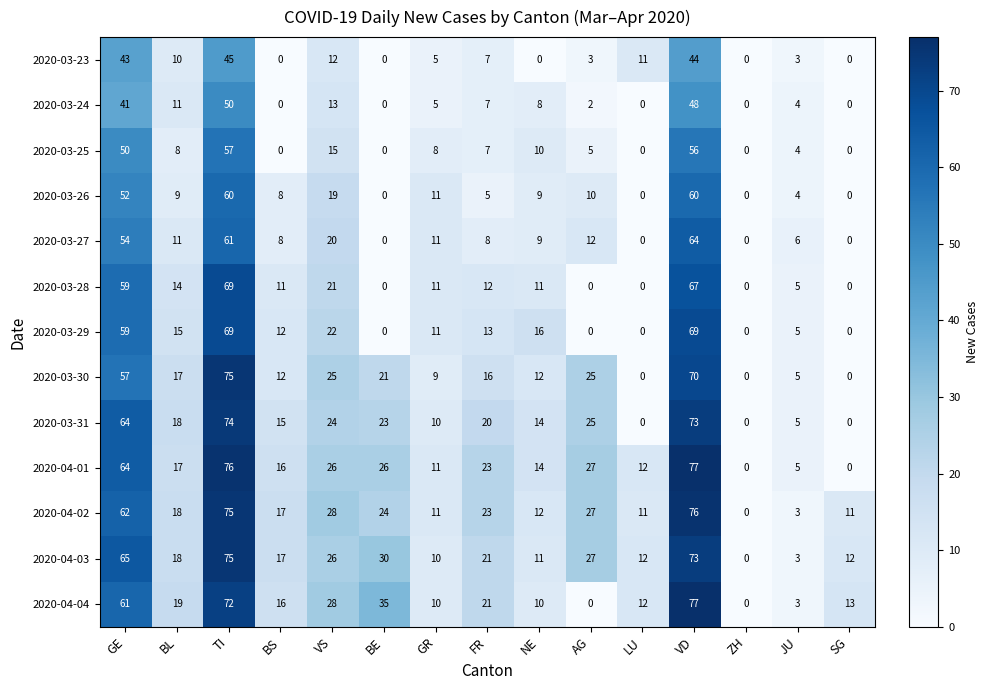

What value does the 2020-03-30 series have at FR, to the nearest 5?

15